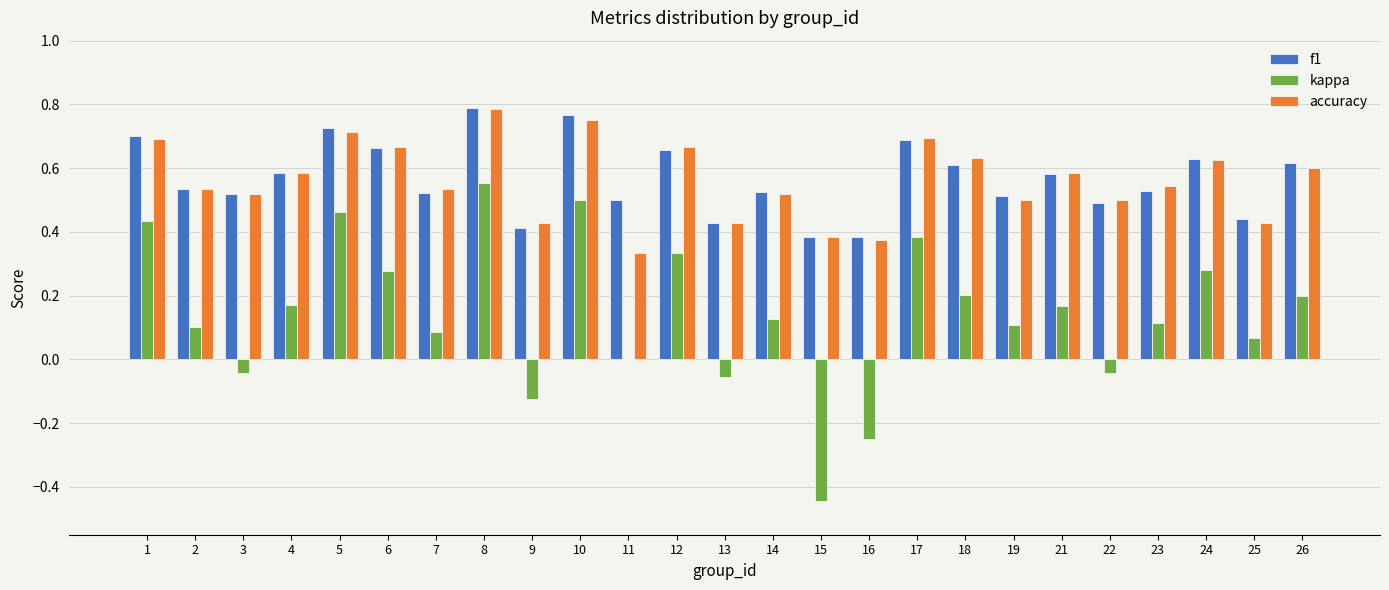

How many groups of bars are there?

25